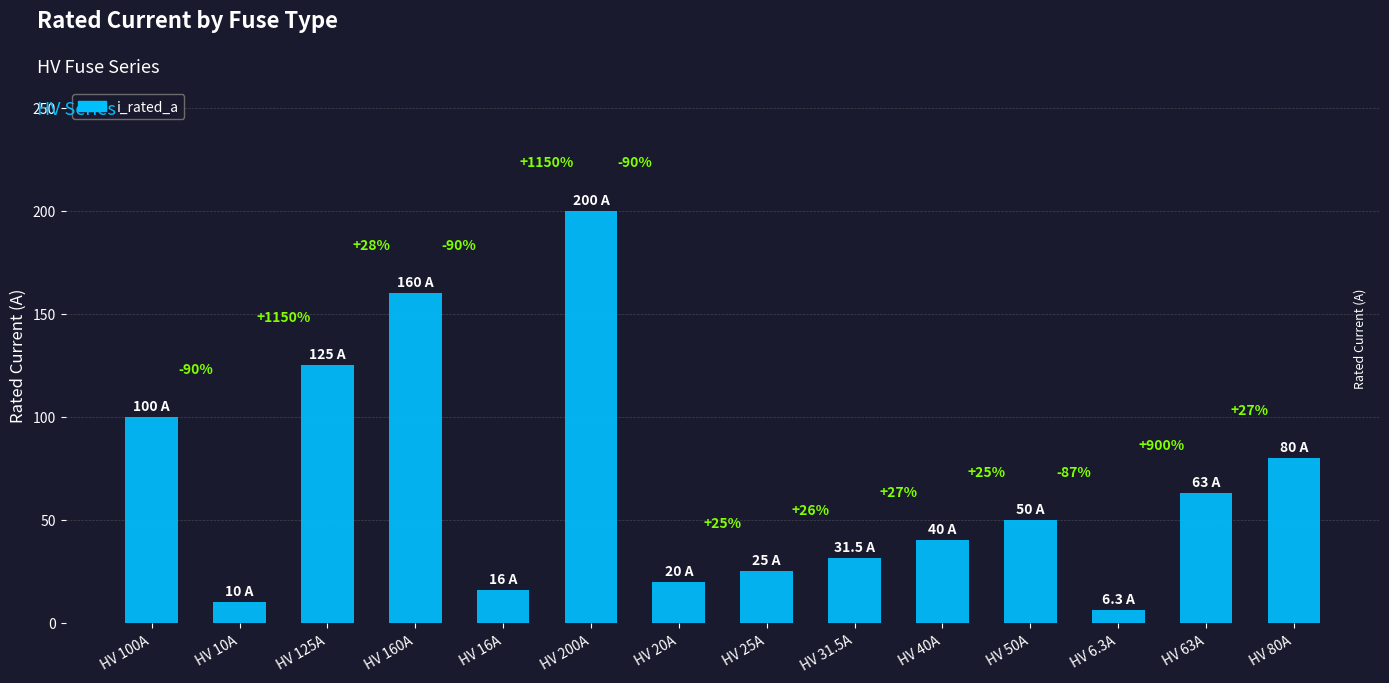

Reading right to left, list all the values displayed in this chart.

HV 80A=80.0	HV 63A=63.0	HV 6.3A=6.3	HV 50A=50.0	HV 40A=40.0	HV 31.5A=31.5	HV 25A=25.0	HV 20A=20.0	HV 200A=200.0	HV 16A=16.0	HV 160A=160.0	HV 125A=125.0	HV 10A=10.0	HV 100A=100.0